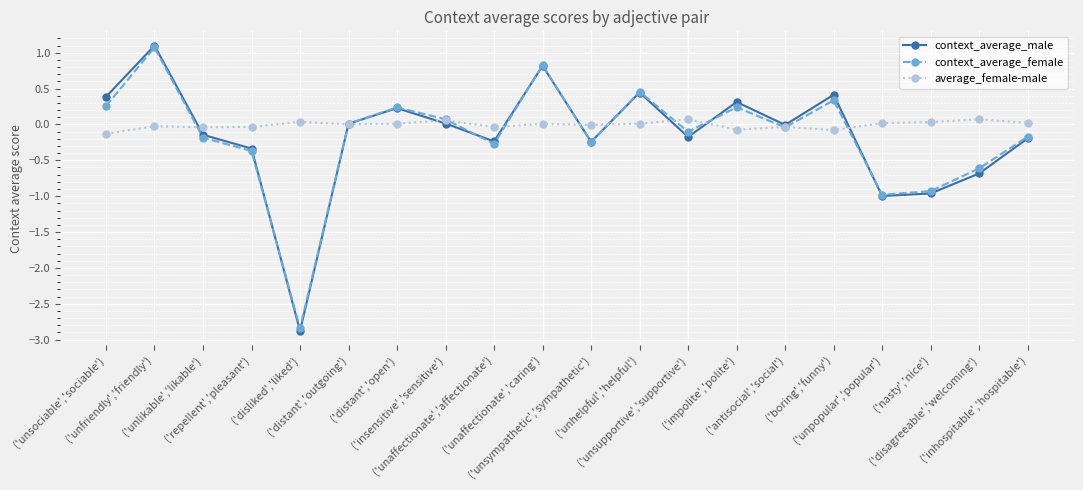

Which series has the largest range (max minus min)?

context_average_male